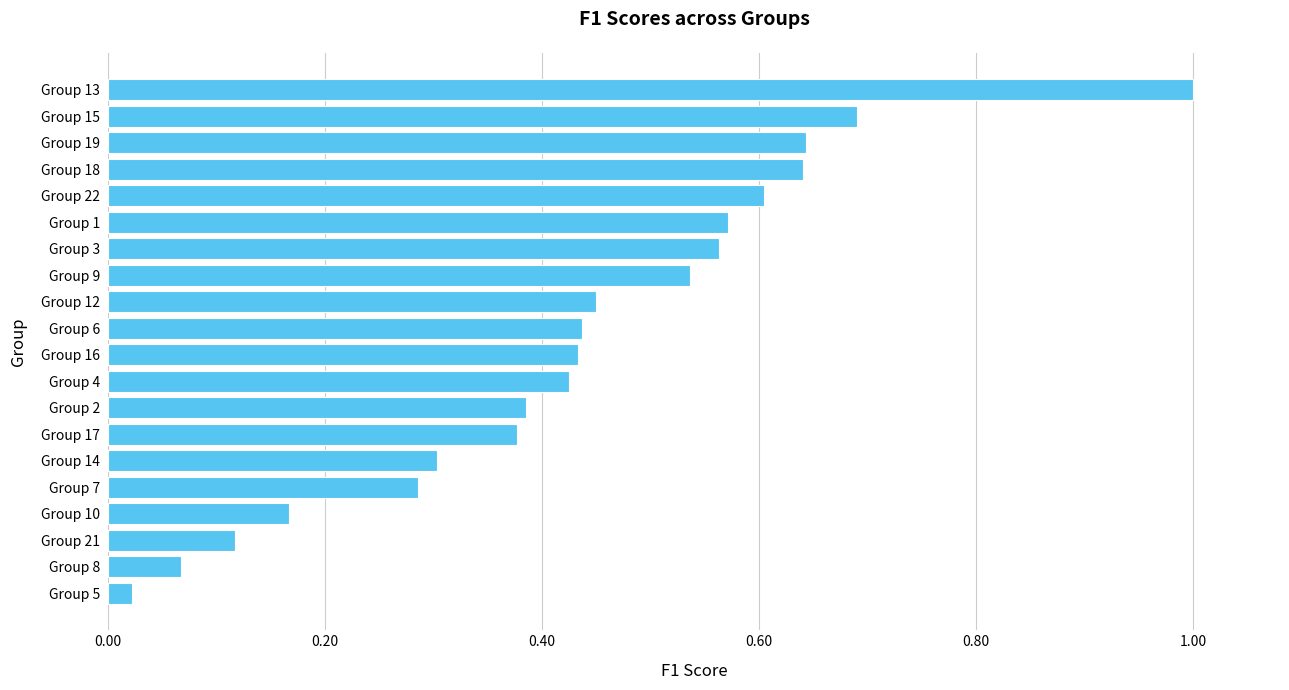

Which label corresponds to the largest value in the chart?

Group 13